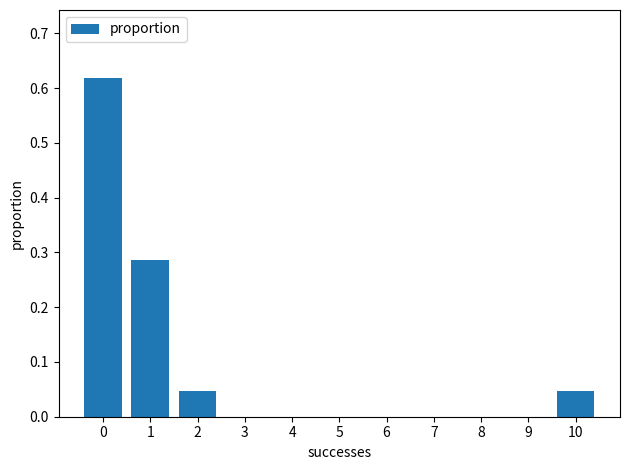

Is it true that the value at 4 is 0.4?

False